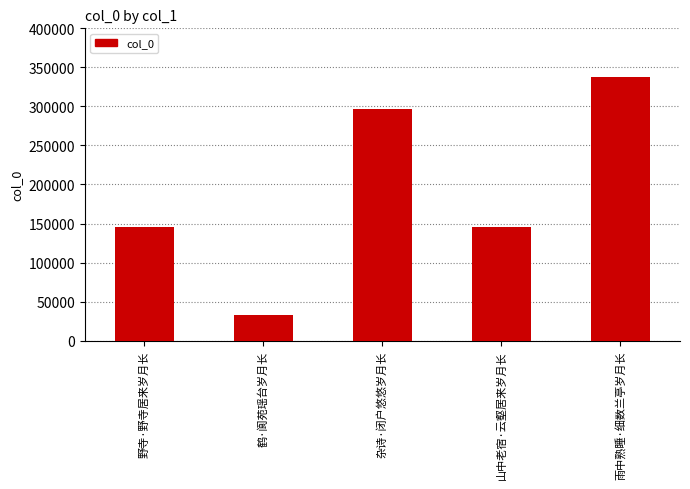

The chart shows a value of 33176 at 鹤·阆苑瑶台岁月长. True or false?

True